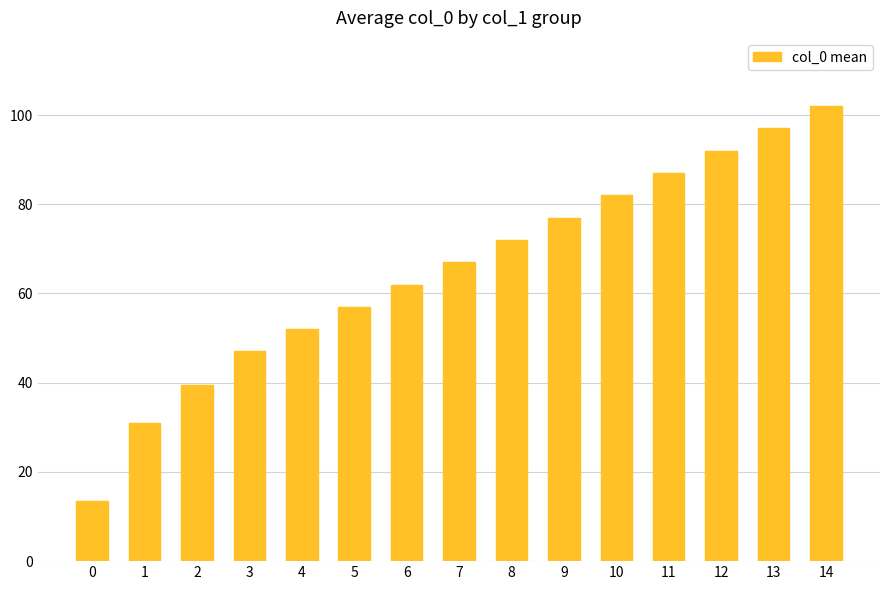

Rank the categories by value from lowest to highest.

0, 1, 2, 3, 4, 5, 6, 7, 8, 9, 10, 11, 12, 13, 14